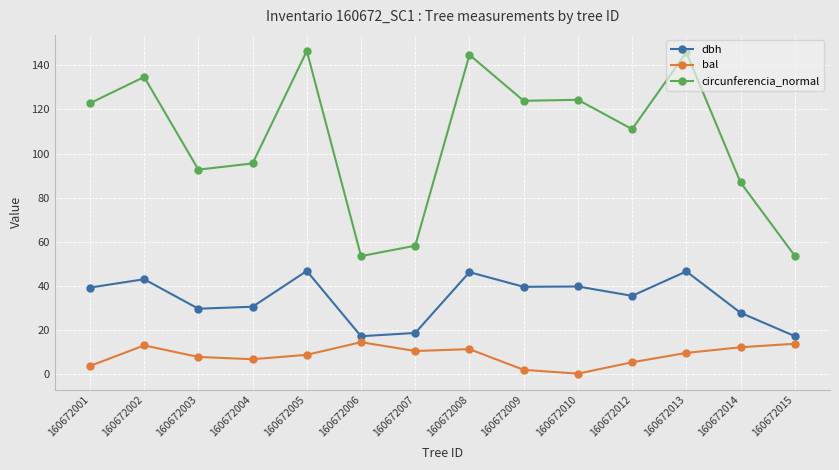

What are all the series names shown in the legend?

dbh, bal, circunferencia_normal